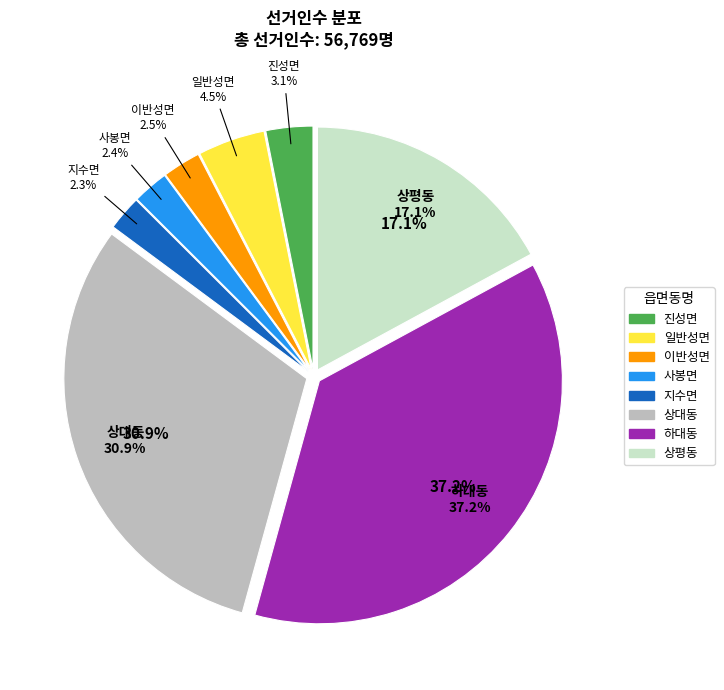

Rank the categories by value from highest to lowest.

하대동, 상대동, 상평동, 일반성면, 진성면, 이반성면, 사봉면, 지수면